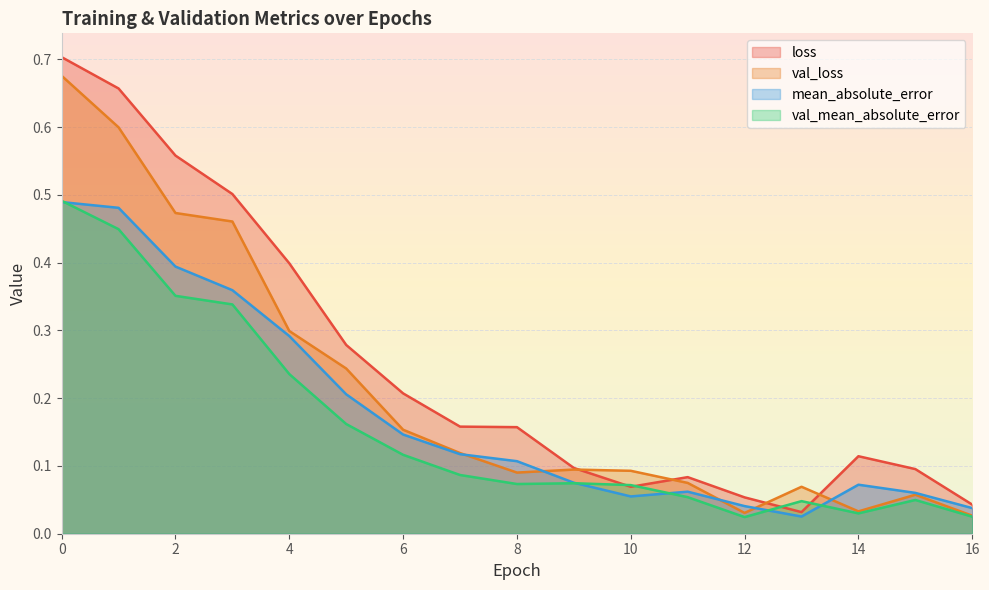

What value does the val_mean_absolute_error series have at 6?

0.1